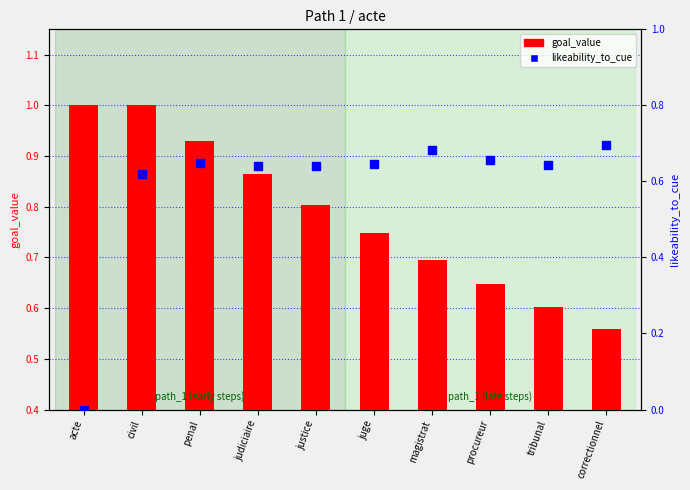

Which series has the largest Y range (max minus min)?

likeability_to_cue